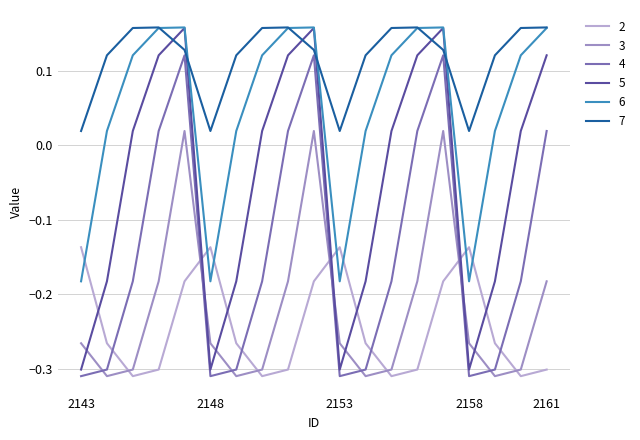

Which series has the largest total across all categories?

7